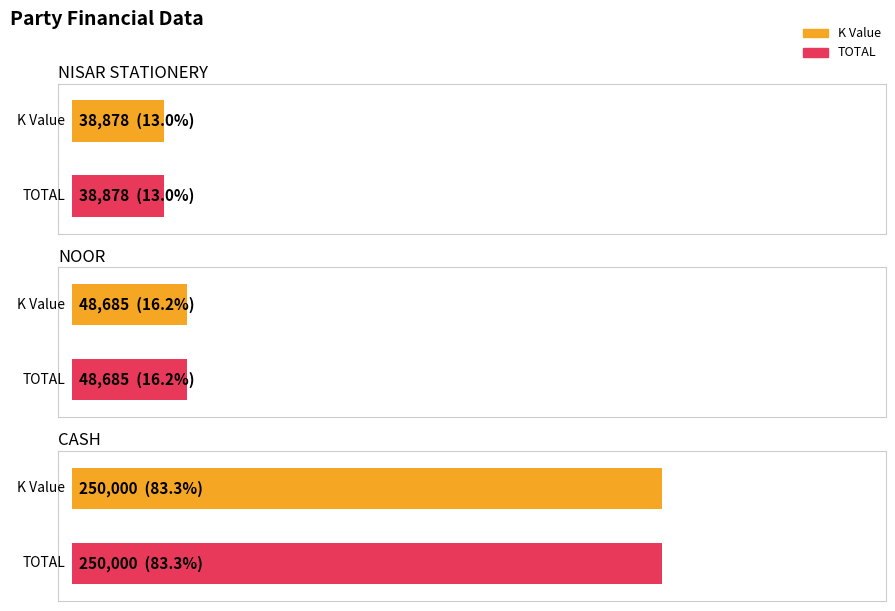

How many categories are shown in the chart?

3